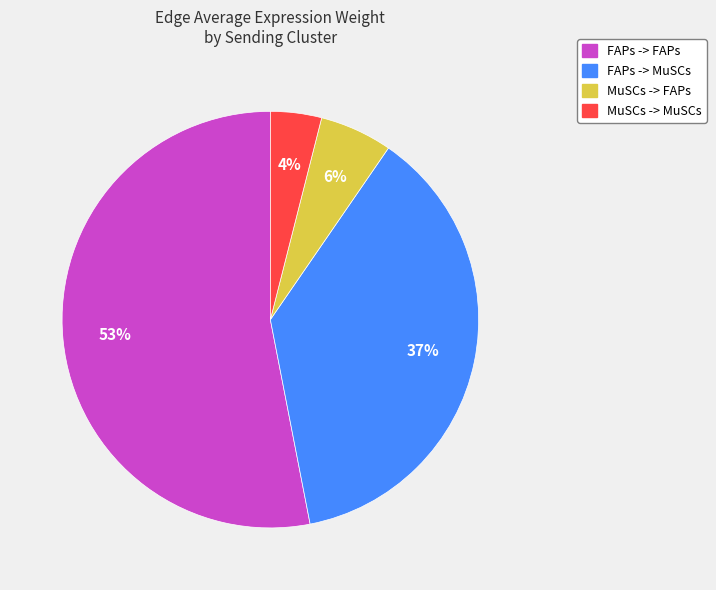

What is the largest slice in the pie chart?

FAPs -> FAPs